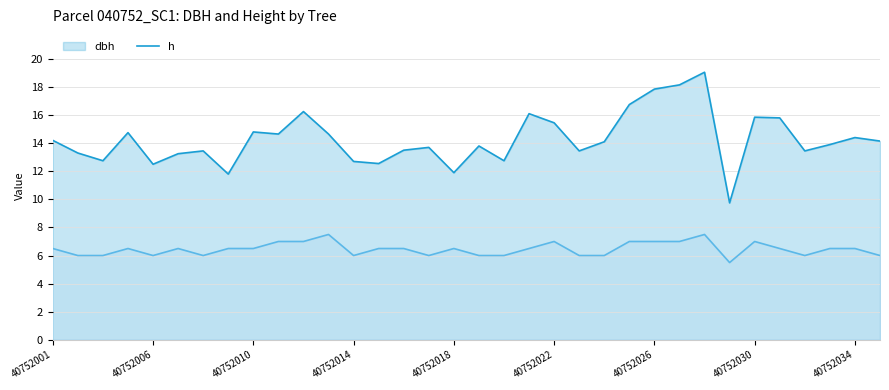

Is it true that dbh equals 24.9 at 40752012?

False